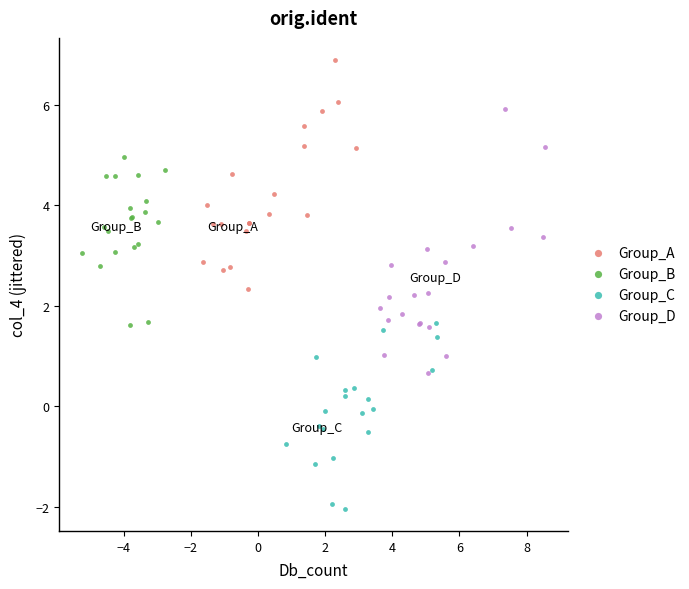

Which series contains the highest Y value?

Group_A